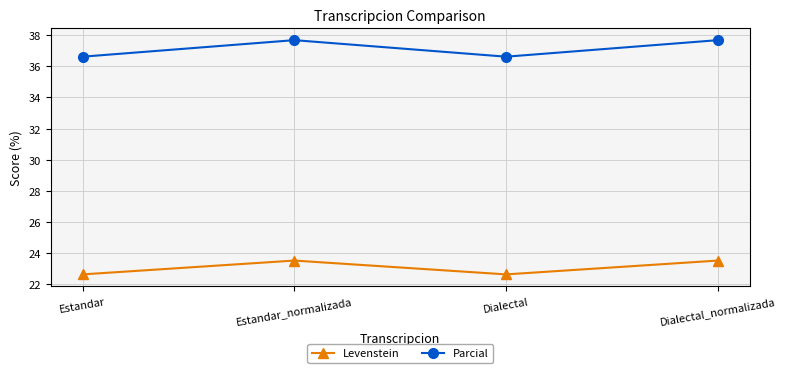

What is the minimum value shown in the chart?

22.6